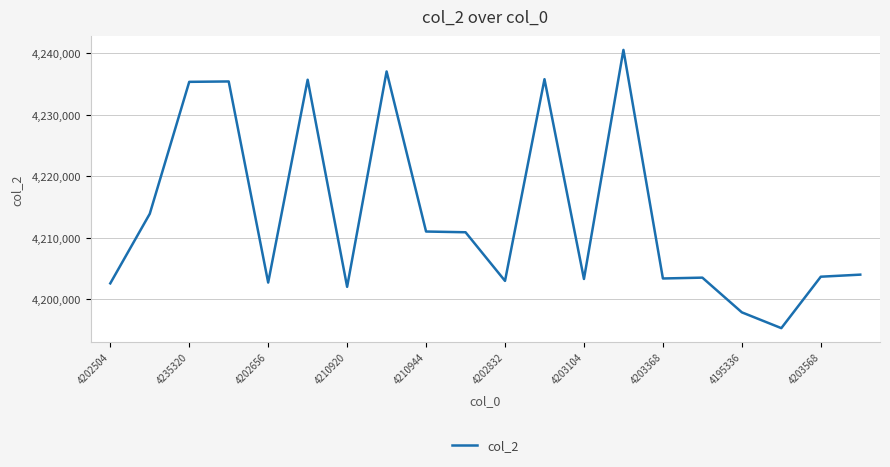

What is the maximum value shown in the chart?

4240544